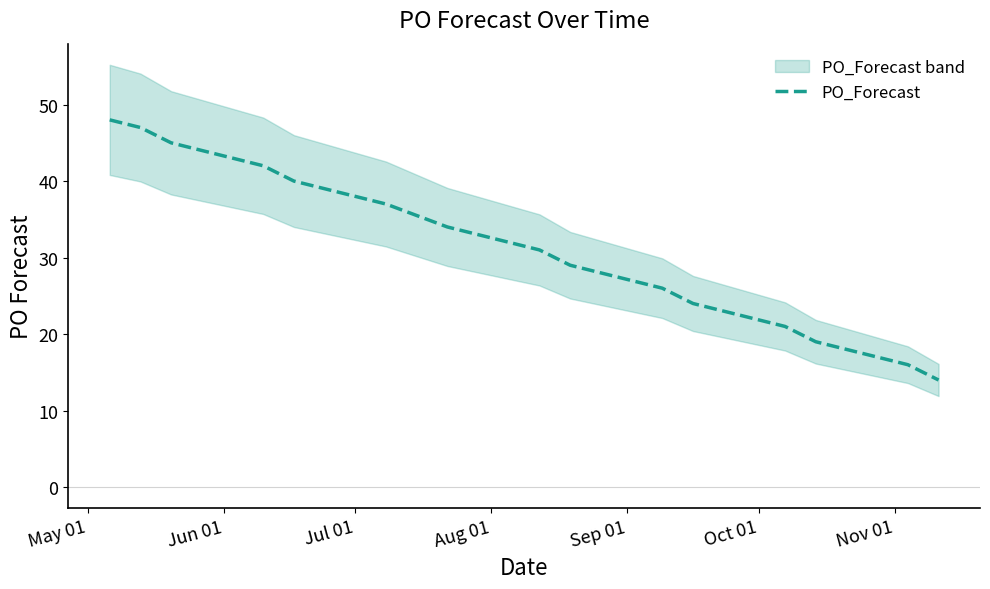

How many data points are less than 28?

11